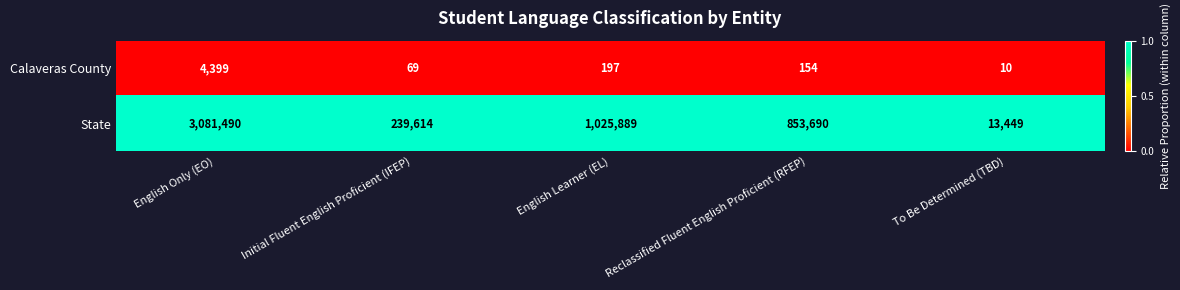

Reading left to right, what are all the values shown in this chart?

Calaveras County: English Only (EO)=4399	Initial Fluent English Proficient (IFEP)=69	English Learner (EL)=197	Reclassified Fluent English Proficient (RFEP)=154	To Be Determined (TBD)=10
State: English Only (EO)=3081490	Initial Fluent English Proficient (IFEP)=239614	English Learner (EL)=1025889	Reclassified Fluent English Proficient (RFEP)=853690	To Be Determined (TBD)=13449